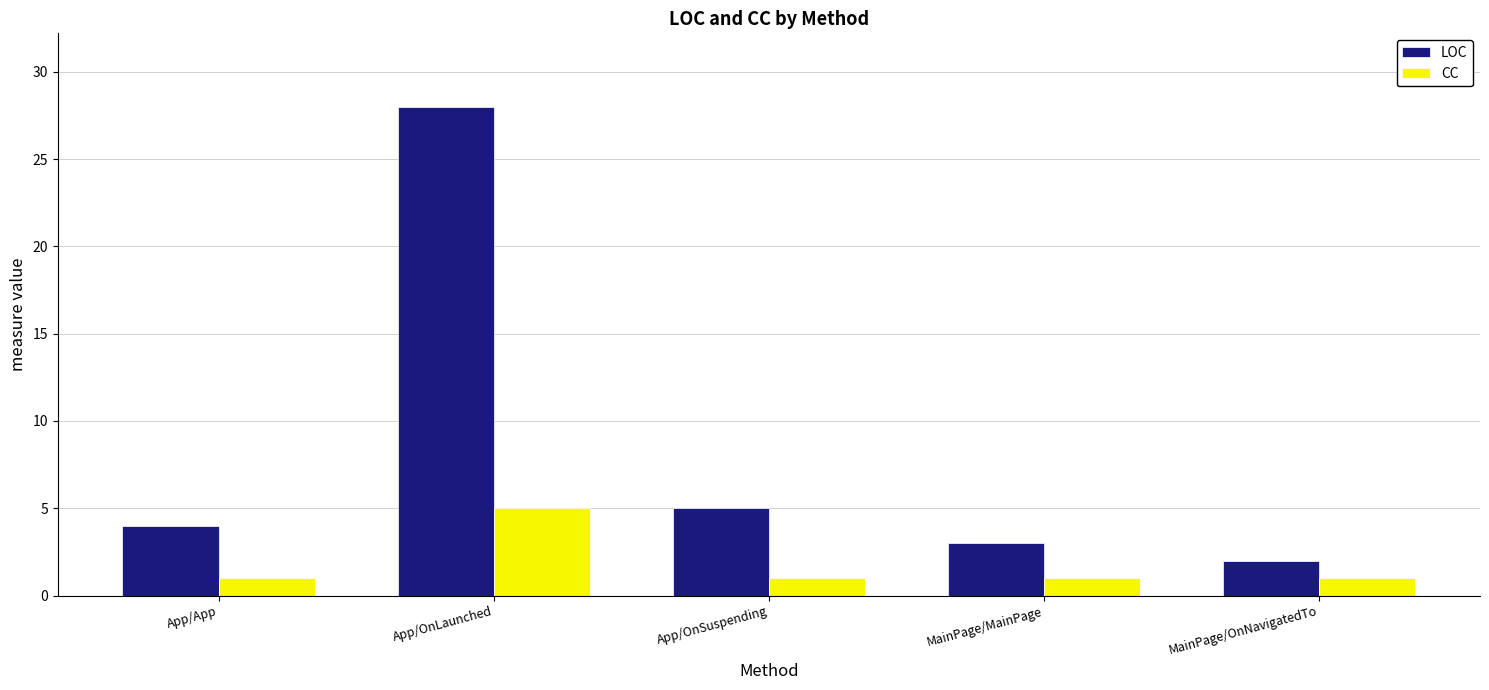

What is the total value across all series at App/OnLaunched?

33